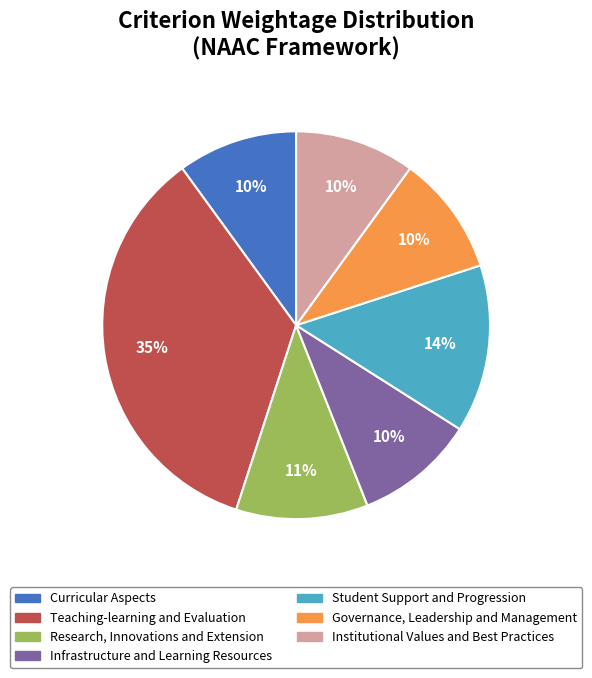

Count the number of slices in the pie.

7